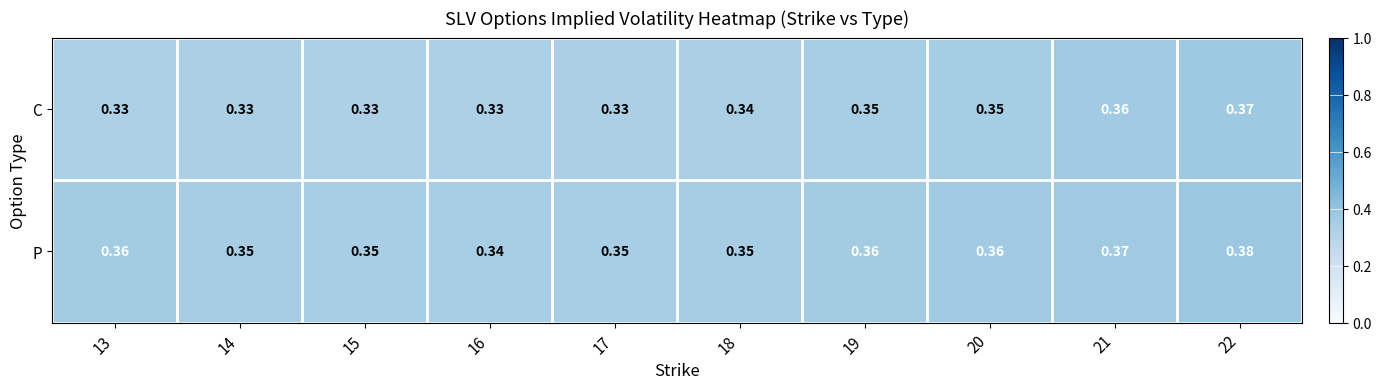

Rank the series at 19 from highest to lowest value.

P, C